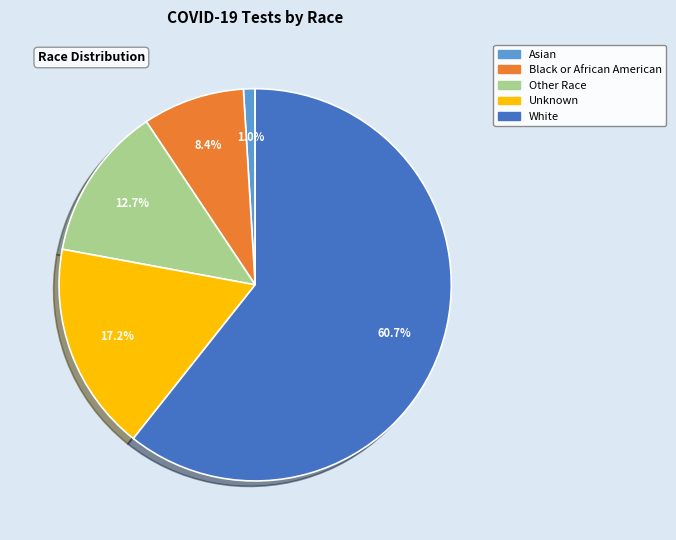

Does any single category account for the majority?

Yes